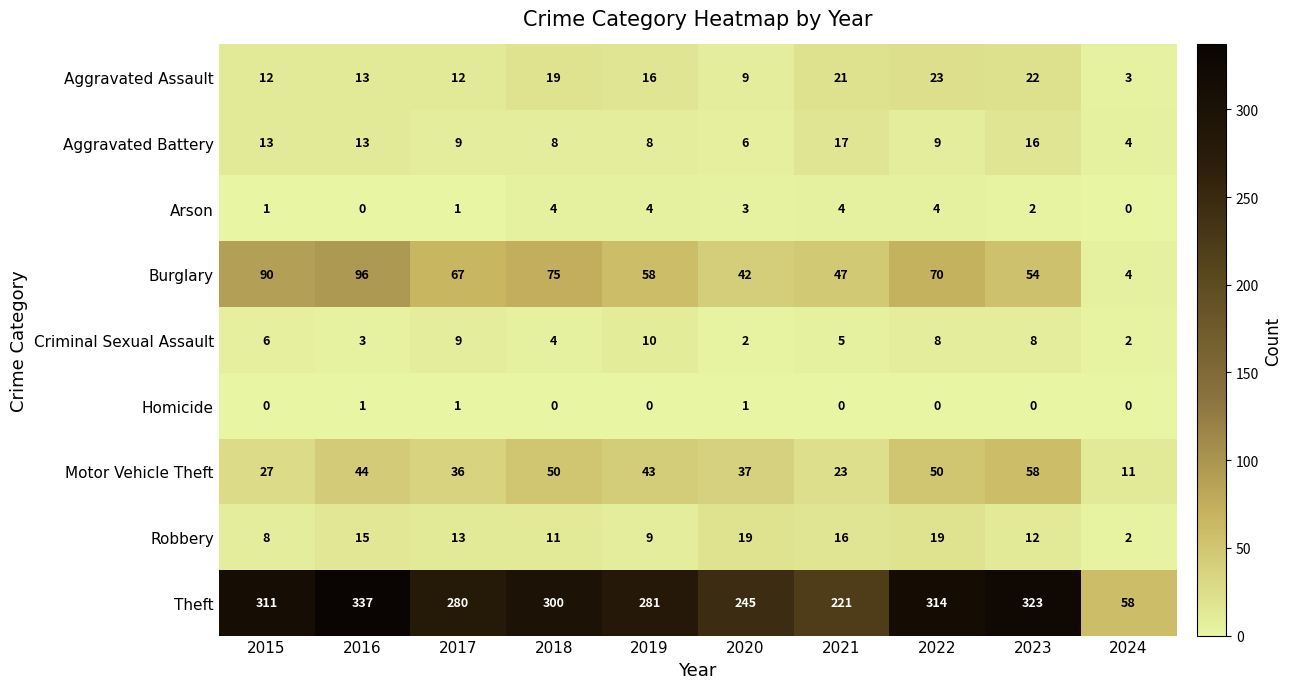

Which category has the highest value across all series?

2016